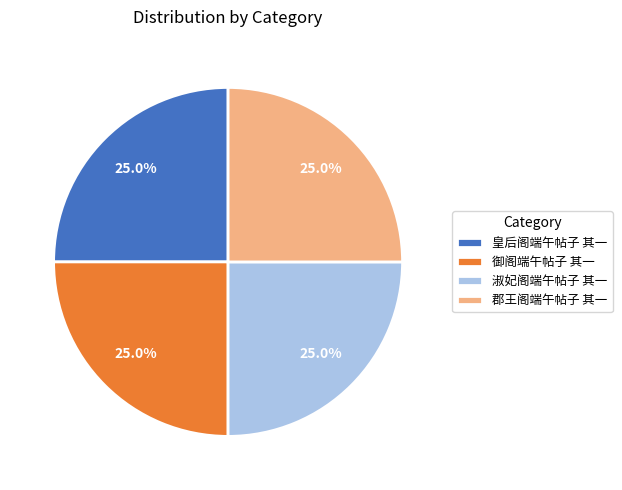

Approximately how many times larger is the value at 淑妃阁端午帖子 其一 compared to 郡王阁端午帖子 其一?

1.0